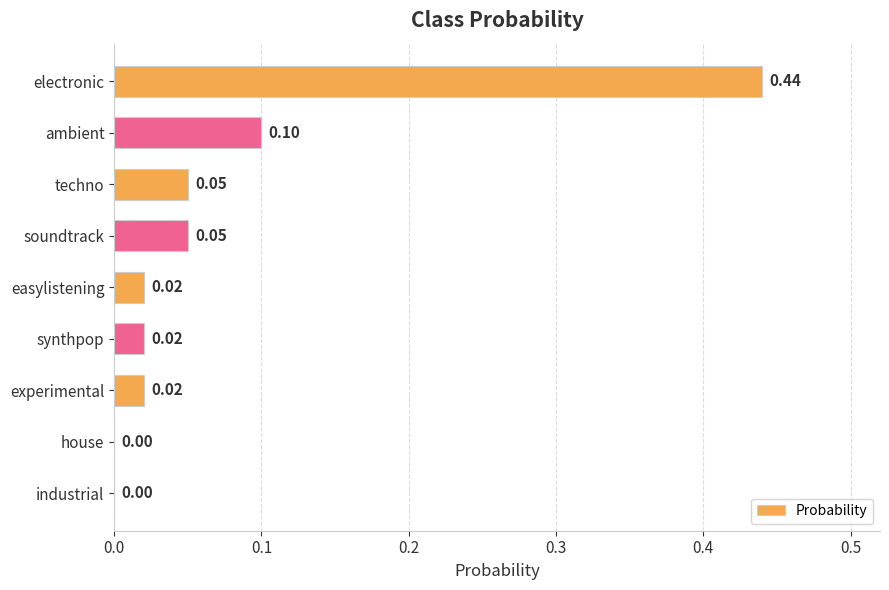

What is the sum of all values?

0.7